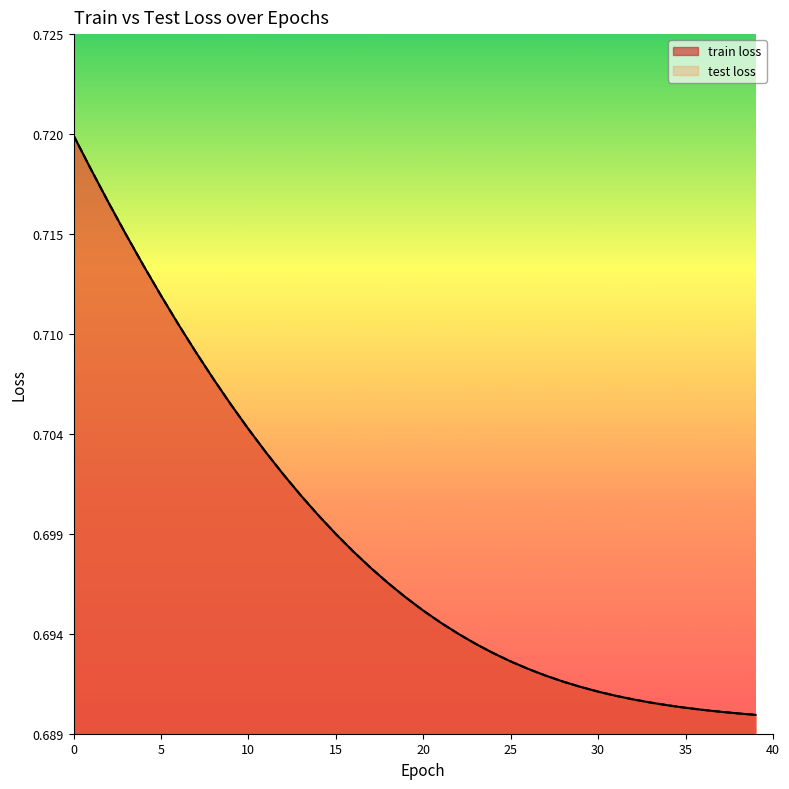

What is the value of the train loss point at the 31st from the left?

0.7